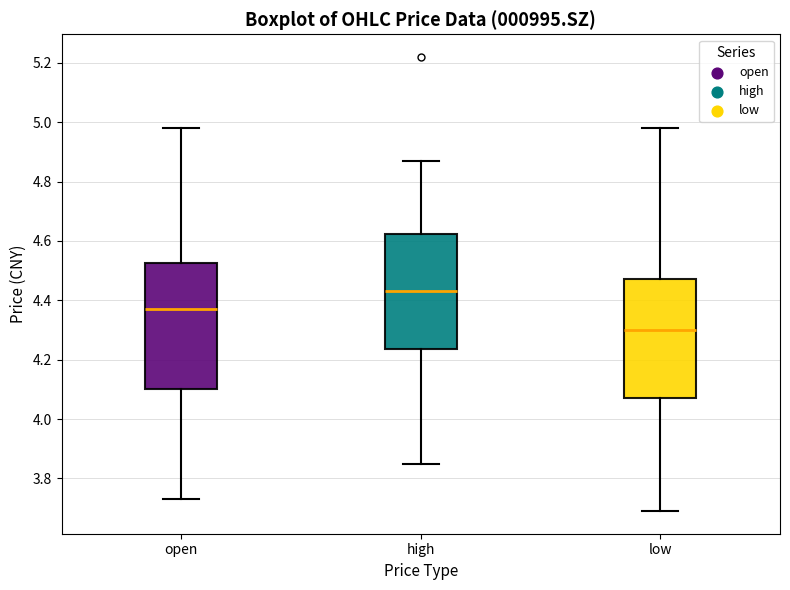

Comparing the boxes themselves (not the whiskers), which one is the tallest?

open